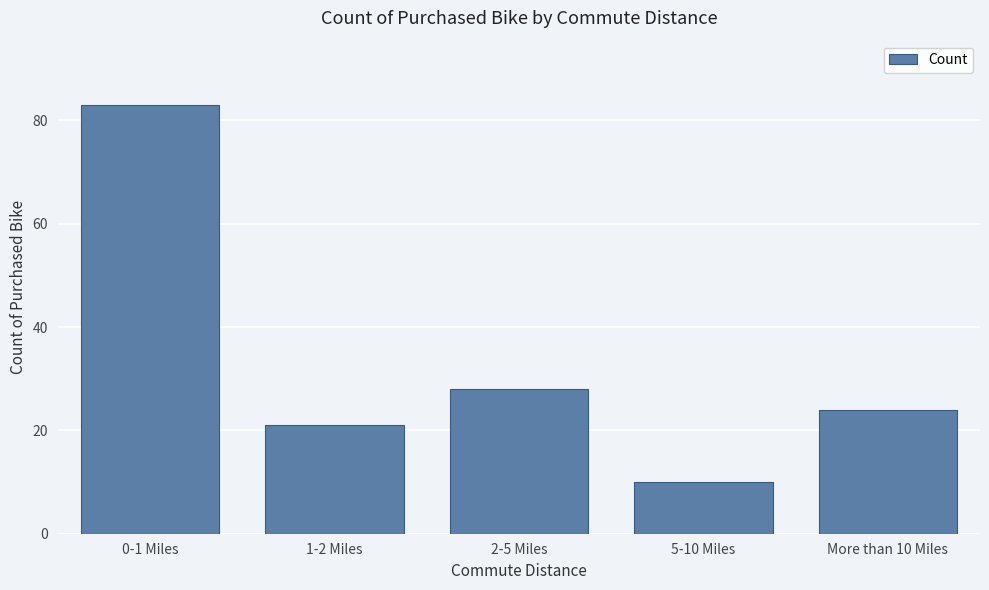

Reading right to left, what are all the values shown in this chart?

More than 10 Miles=24	5-10 Miles=10	2-5 Miles=28	1-2 Miles=21	0-1 Miles=83